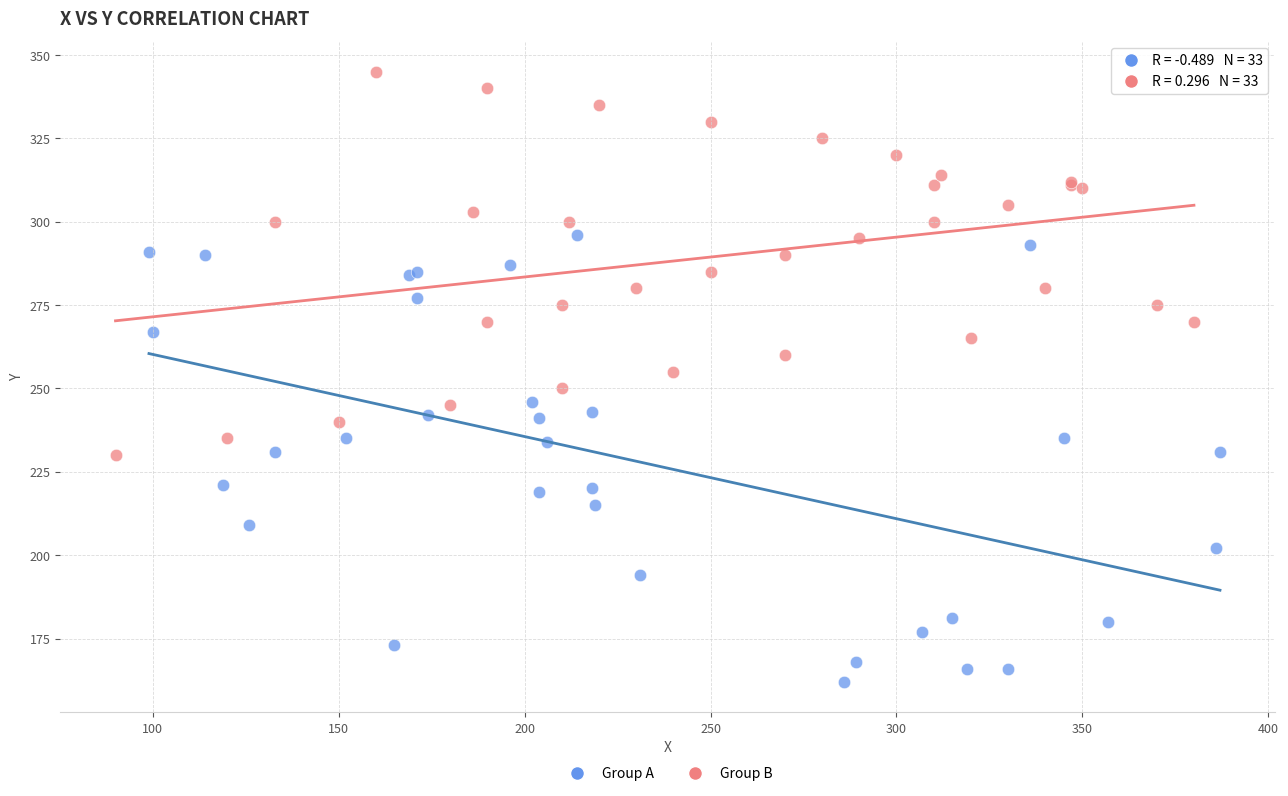

What are all the series names shown in the legend?

Group A, Group B